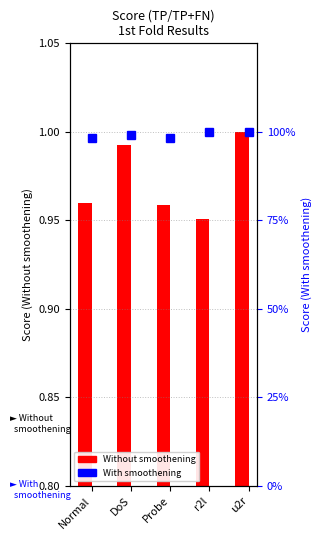

At which category is the sum across all series the highest?

u2r